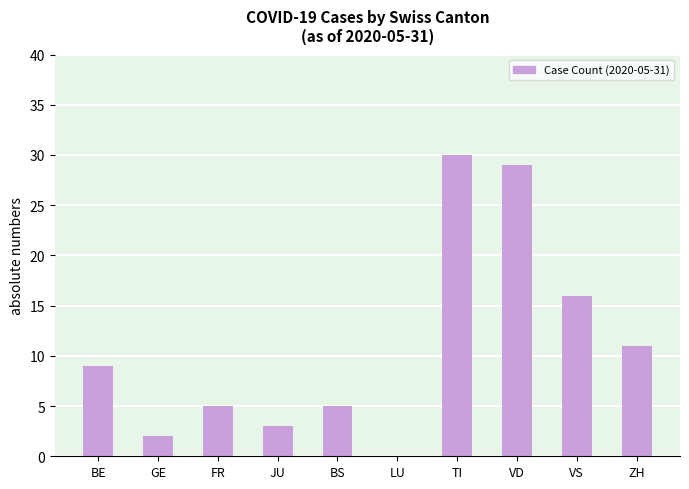

Which has a higher value, ZH or VS?

VS